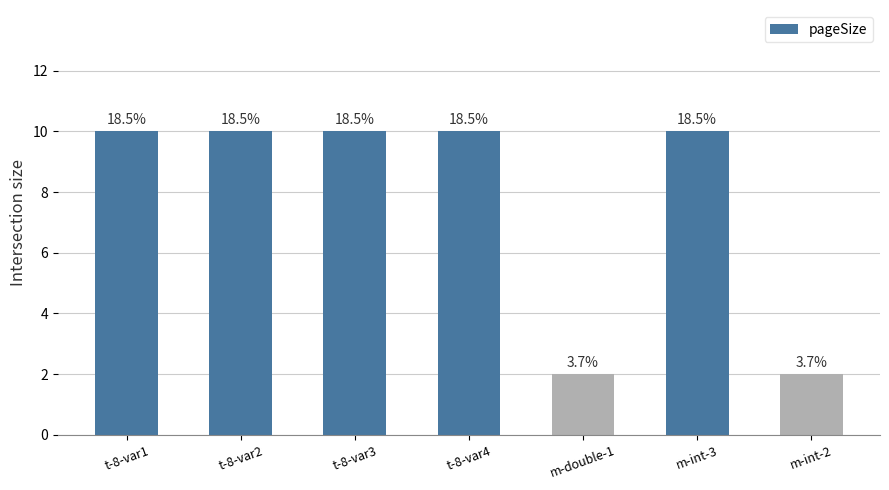

Count the values in the range 2 to 10.

7